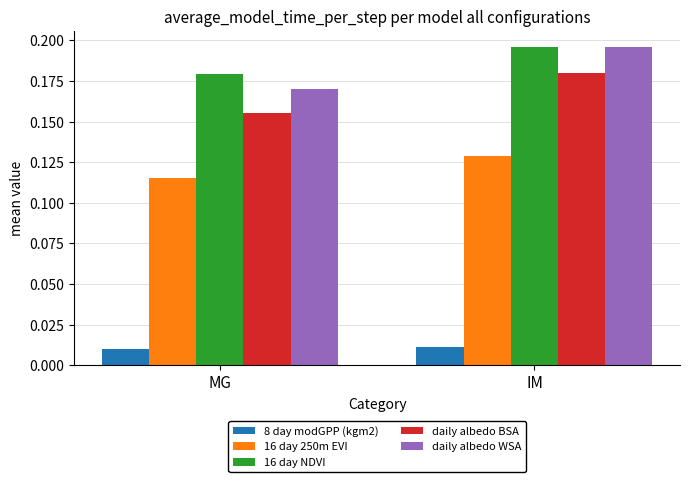

Which category has the highest value in the 16 day 250m EVI series?

IM